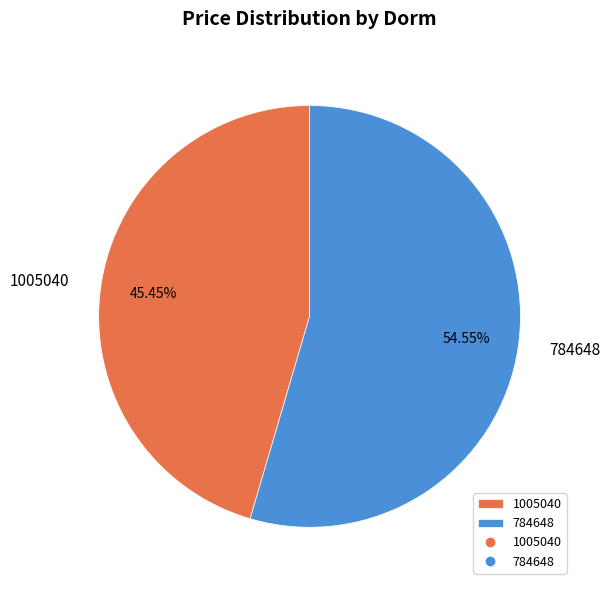

Is it true that 1005040 is 56% of the pie?

False